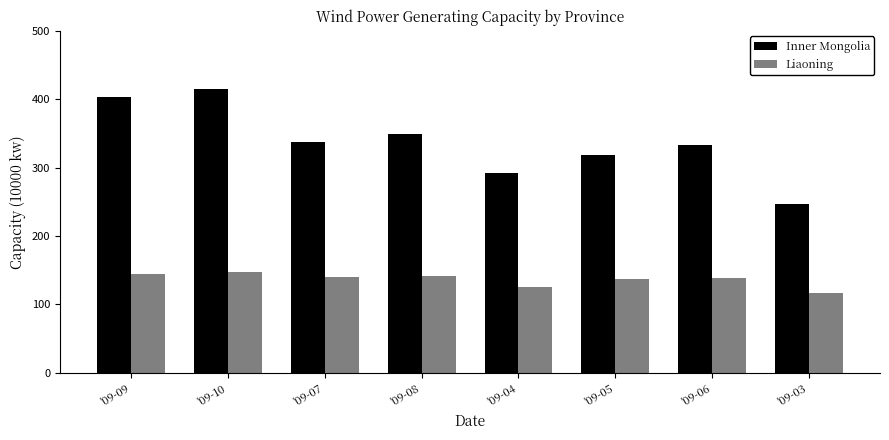

What position from the right is '09-06?

2